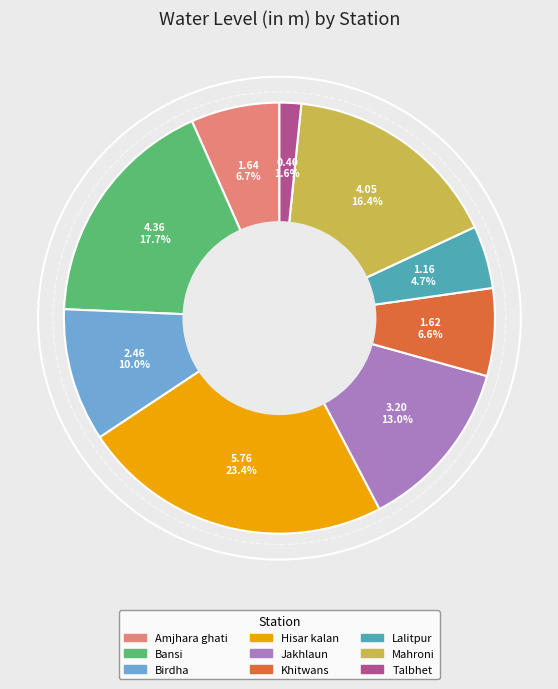

True or false: Hisar kalan accounts for 13% of the total.

False